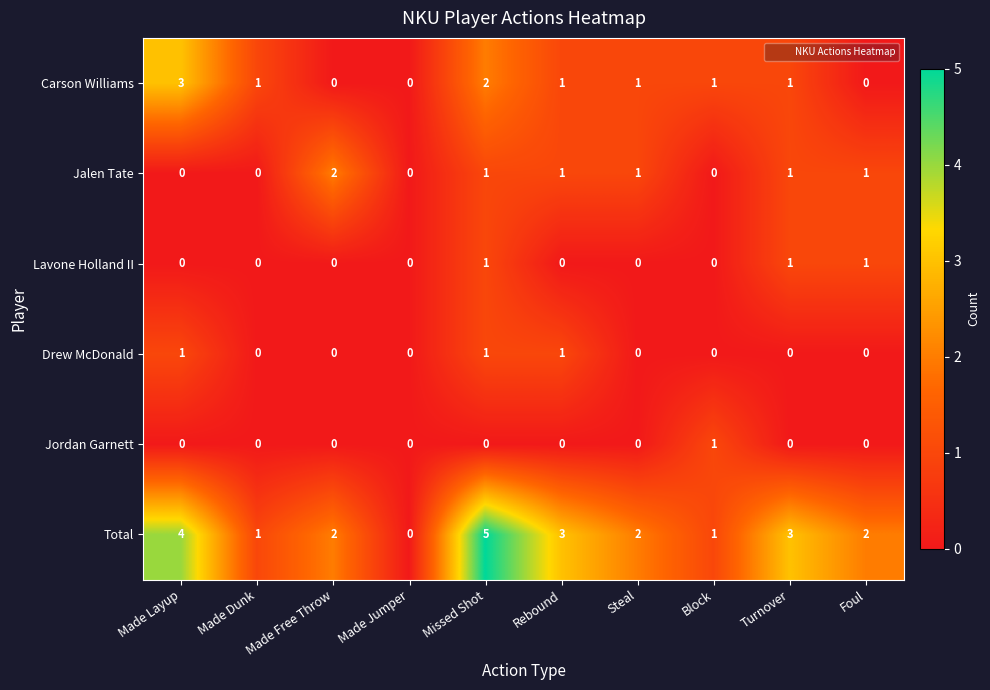

True or false: Jalen Tate has a value of 1 at Made Dunk.

False